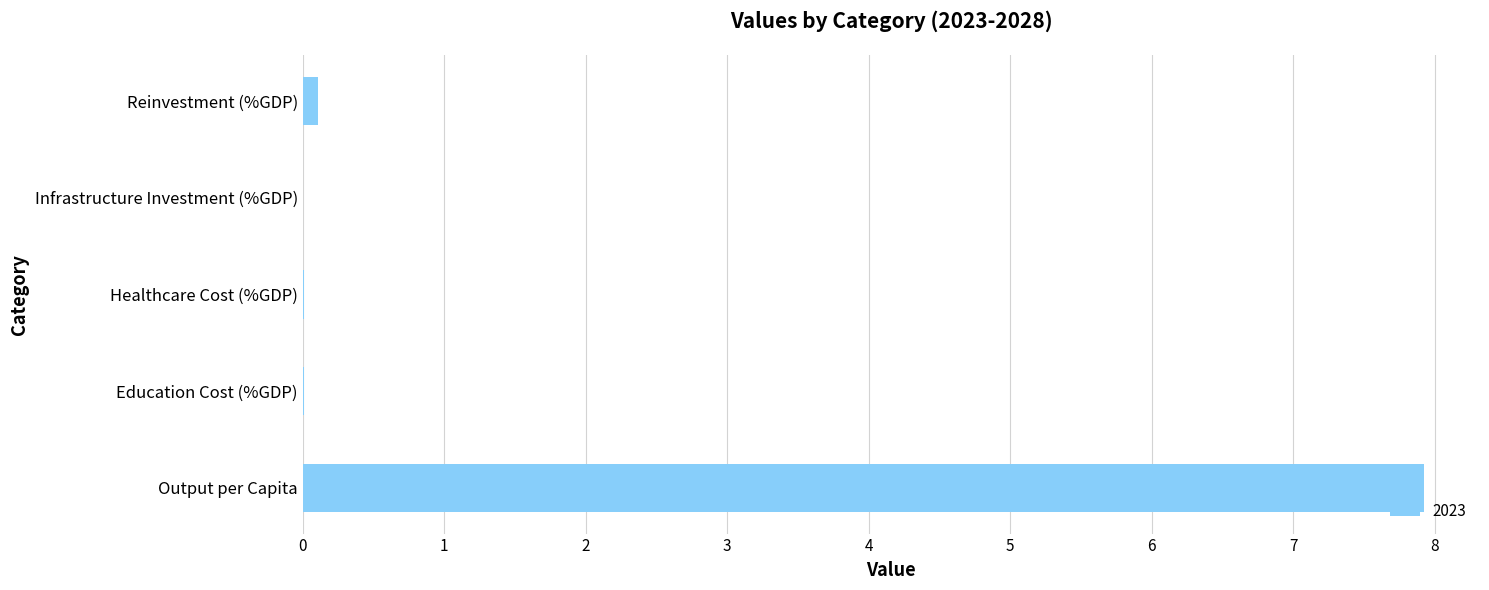

Between Output per Capita and Healthcare Cost (%GDP), which is larger?

Output per Capita